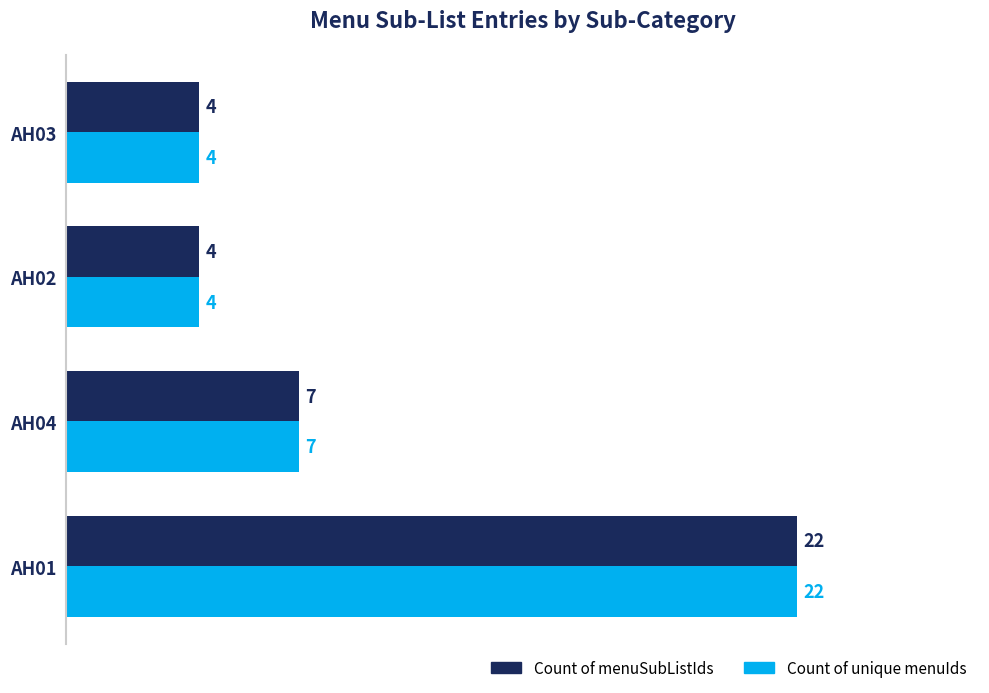

How many Count of unique menuIds values are between 4 and 22?

4